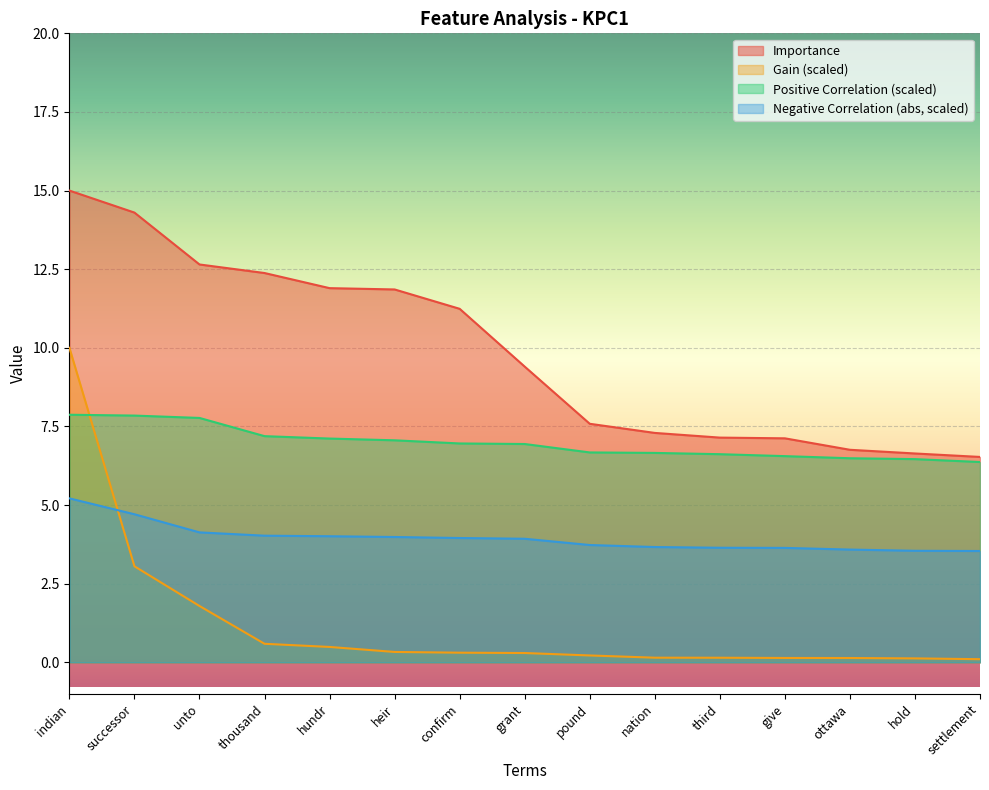

True or false: Negative Correlation and Positive Correlation intersect in this chart.

False